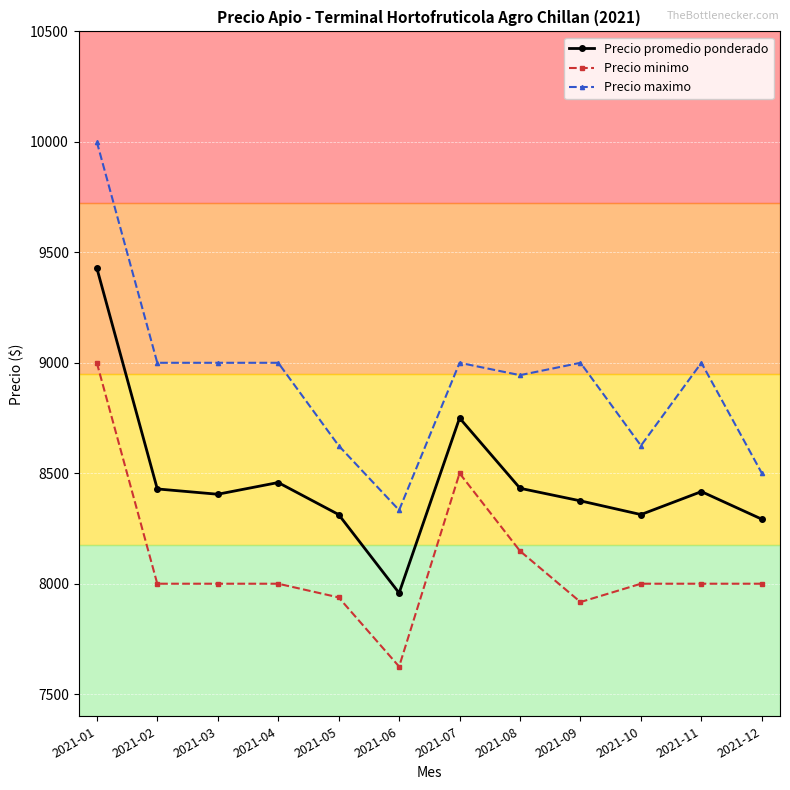

What is the value of the Precio maximo point at the 8th from the left?

8944